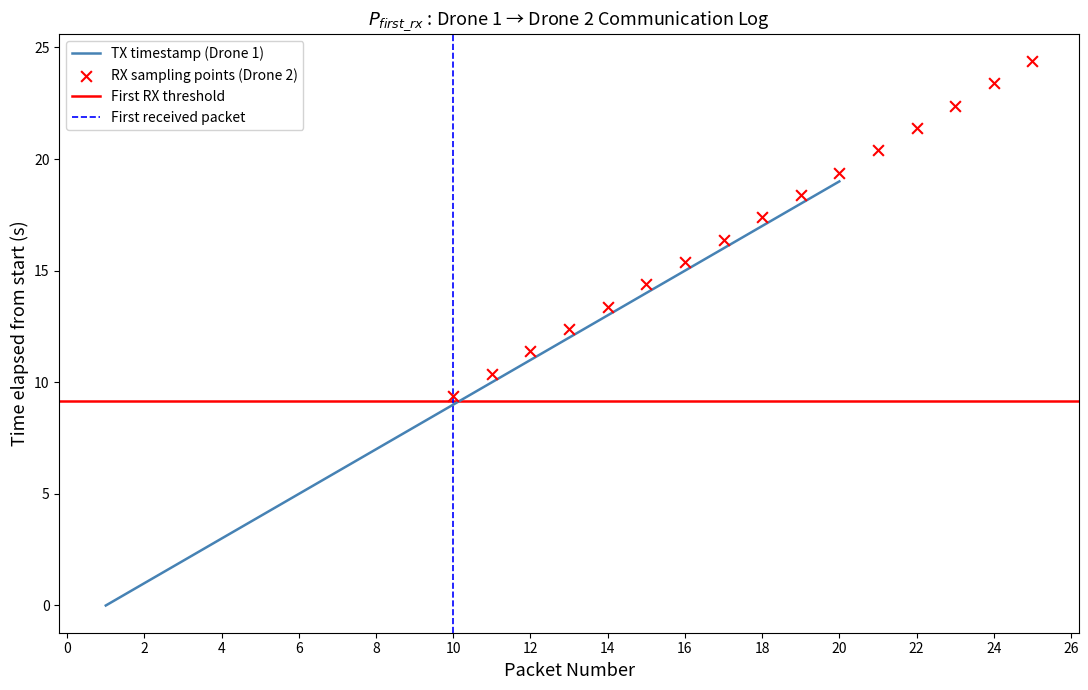

What is the change in value from 3 to 14?

+11.0